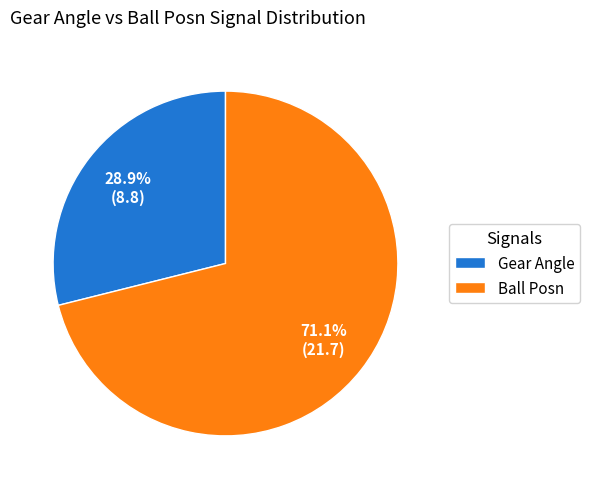

Combined, do Ball Posn and Gear Angle account for over 50%?

Yes